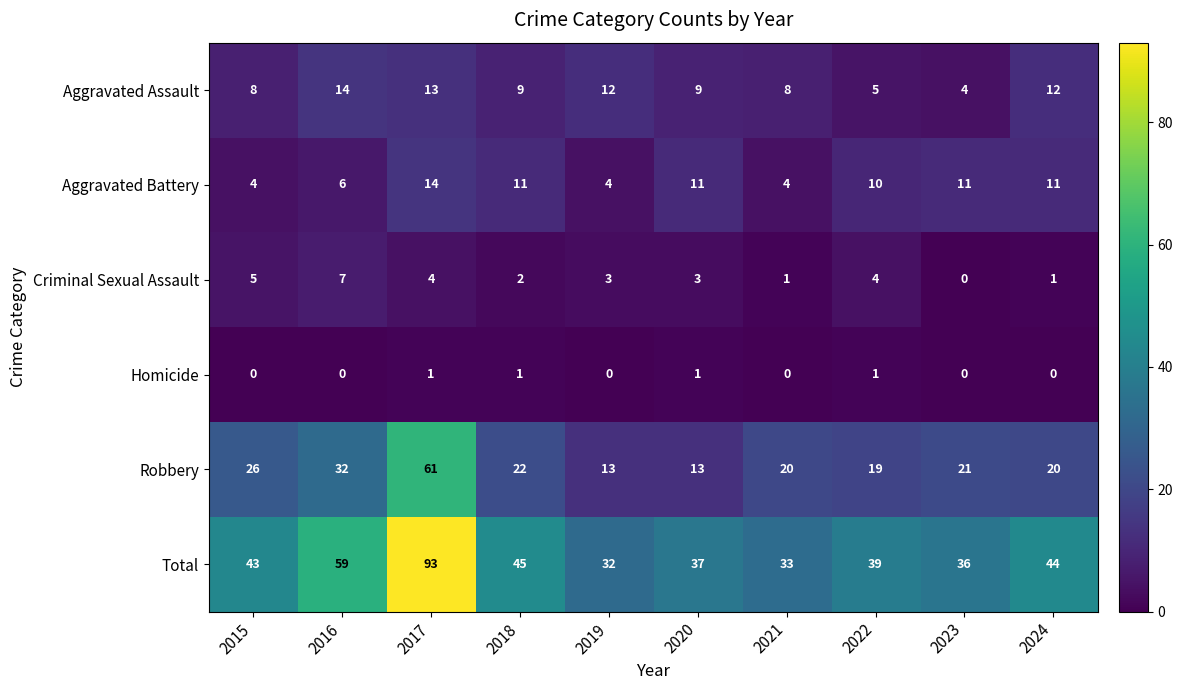

At which category is the sum across all series the highest?

2017